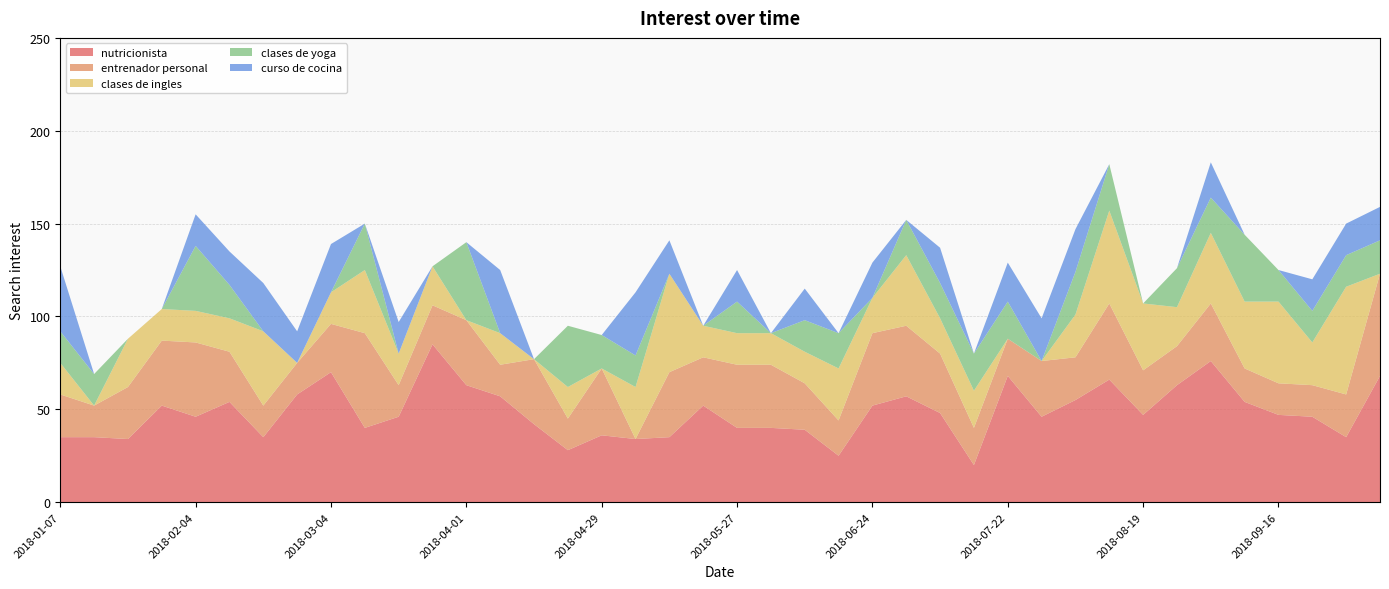

Reading left to right, what are all the values shown in this chart?

nutricionista: 2018-01-07=35	2018-01-14=35	2018-01-21=34	2018-01-28=52	2018-02-04=46	2018-02-11=54	2018-02-18=35	2018-02-25=58	2018-03-04=70	2018-03-11=40	2018-03-18=46	2018-03-25=85	2018-04-01=63	2018-04-08=57	2018-04-15=42	2018-04-22=28	2018-04-29=36	2018-05-06=34	2018-05-13=35	2018-05-20=52	2018-05-27=40	2018-06-03=40	2018-06-10=39	2018-06-17=25	2018-06-24=52	2018-07-01=57	2018-07-08=48	2018-07-15=20	2018-07-22=68	2018-07-29=46	2018-08-05=55	2018-08-12=66	2018-08-19=47	2018-08-26=63	2018-09-02=76	2018-09-09=54	2018-09-16=47	2018-09-23=46	2018-09-30=35	2018-10-07=68
entrenador personal: 2018-01-07=23	2018-01-14=17	2018-01-21=28	2018-01-28=35	2018-02-04=40	2018-02-11=27	2018-02-18=17	2018-02-25=17	2018-03-04=26	2018-03-11=51	2018-03-18=17	2018-03-25=21	2018-04-01=35	2018-04-08=17	2018-04-15=35	2018-04-22=17	2018-04-29=36	2018-05-06=0	2018-05-13=35	2018-05-20=26	2018-05-27=34	2018-06-03=34	2018-06-10=25	2018-06-17=19	2018-06-24=39	2018-07-01=38	2018-07-08=32	2018-07-15=20	2018-07-22=20	2018-07-29=30	2018-08-05=23	2018-08-12=41	2018-08-19=24	2018-08-26=21	2018-09-02=31	2018-09-09=18	2018-09-16=17	2018-09-23=17	2018-09-30=23	2018-10-07=55
clases de ingles: 2018-01-07=17	2018-01-14=0	2018-01-21=26	2018-01-28=17	2018-02-04=17	2018-02-11=18	2018-02-18=40	2018-02-25=0	2018-03-04=17	2018-03-11=34	2018-03-18=17	2018-03-25=21	2018-04-01=0	2018-04-08=17	2018-04-15=0	2018-04-22=17	2018-04-29=0	2018-05-06=28	2018-05-13=53	2018-05-20=17	2018-05-27=17	2018-06-03=17	2018-06-10=17	2018-06-17=28	2018-06-24=19	2018-07-01=38	2018-07-08=19	2018-07-15=20	2018-07-22=0	2018-07-29=0	2018-08-05=23	2018-08-12=50	2018-08-19=36	2018-08-26=21	2018-09-02=38	2018-09-09=36	2018-09-16=44	2018-09-23=23	2018-09-30=58	2018-10-07=0
clases de yoga: 2018-01-07=17	2018-01-14=17	2018-01-21=0	2018-01-28=0	2018-02-04=35	2018-02-11=18	2018-02-18=0	2018-02-25=0	2018-03-04=0	2018-03-11=25	2018-03-18=0	2018-03-25=0	2018-04-01=42	2018-04-08=0	2018-04-15=0	2018-04-22=33	2018-04-29=18	2018-05-06=17	2018-05-13=0	2018-05-20=0	2018-05-27=17	2018-06-03=0	2018-06-10=17	2018-06-17=19	2018-06-24=0	2018-07-01=19	2018-07-08=19	2018-07-15=20	2018-07-22=20	2018-07-29=0	2018-08-05=23	2018-08-12=25	2018-08-19=0	2018-08-26=21	2018-09-02=19	2018-09-09=36	2018-09-16=17	2018-09-23=17	2018-09-30=17	2018-10-07=18
curso de cocina: 2018-01-07=35	2018-01-14=0	2018-01-21=0	2018-01-28=0	2018-02-04=17	2018-02-11=18	2018-02-18=26	2018-02-25=17	2018-03-04=26	2018-03-11=0	2018-03-18=17	2018-03-25=0	2018-04-01=0	2018-04-08=34	2018-04-15=0	2018-04-22=0	2018-04-29=0	2018-05-06=34	2018-05-13=18	2018-05-20=0	2018-05-27=17	2018-06-03=0	2018-06-10=17	2018-06-17=0	2018-06-24=19	2018-07-01=0	2018-07-08=19	2018-07-15=0	2018-07-22=21	2018-07-29=23	2018-08-05=23	2018-08-12=0	2018-08-19=0	2018-08-26=0	2018-09-02=19	2018-09-09=0	2018-09-16=0	2018-09-23=17	2018-09-30=17	2018-10-07=18